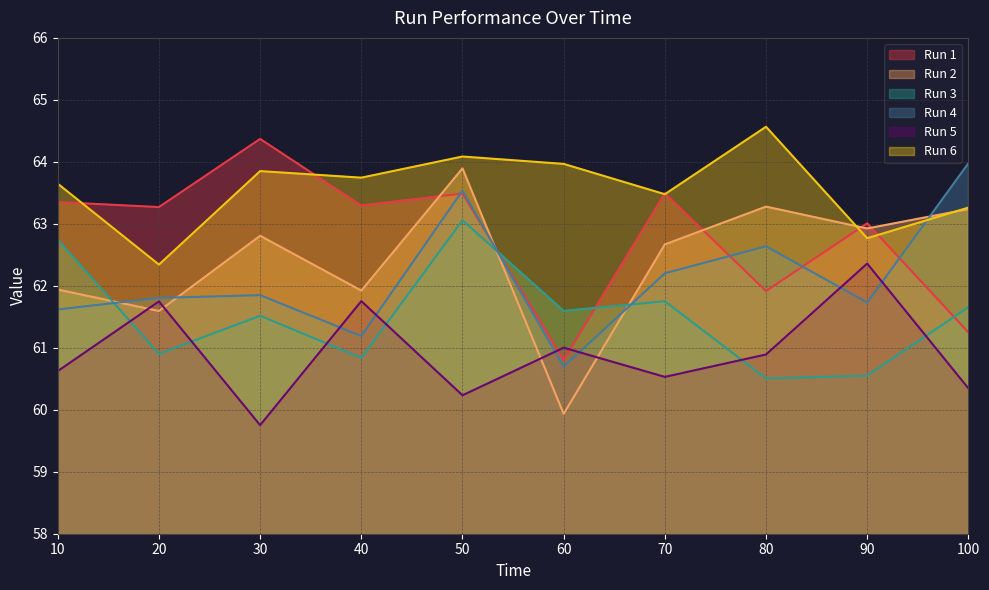

In Run 6, how many points are lower than both neighbors (excluding endpoints)?

4